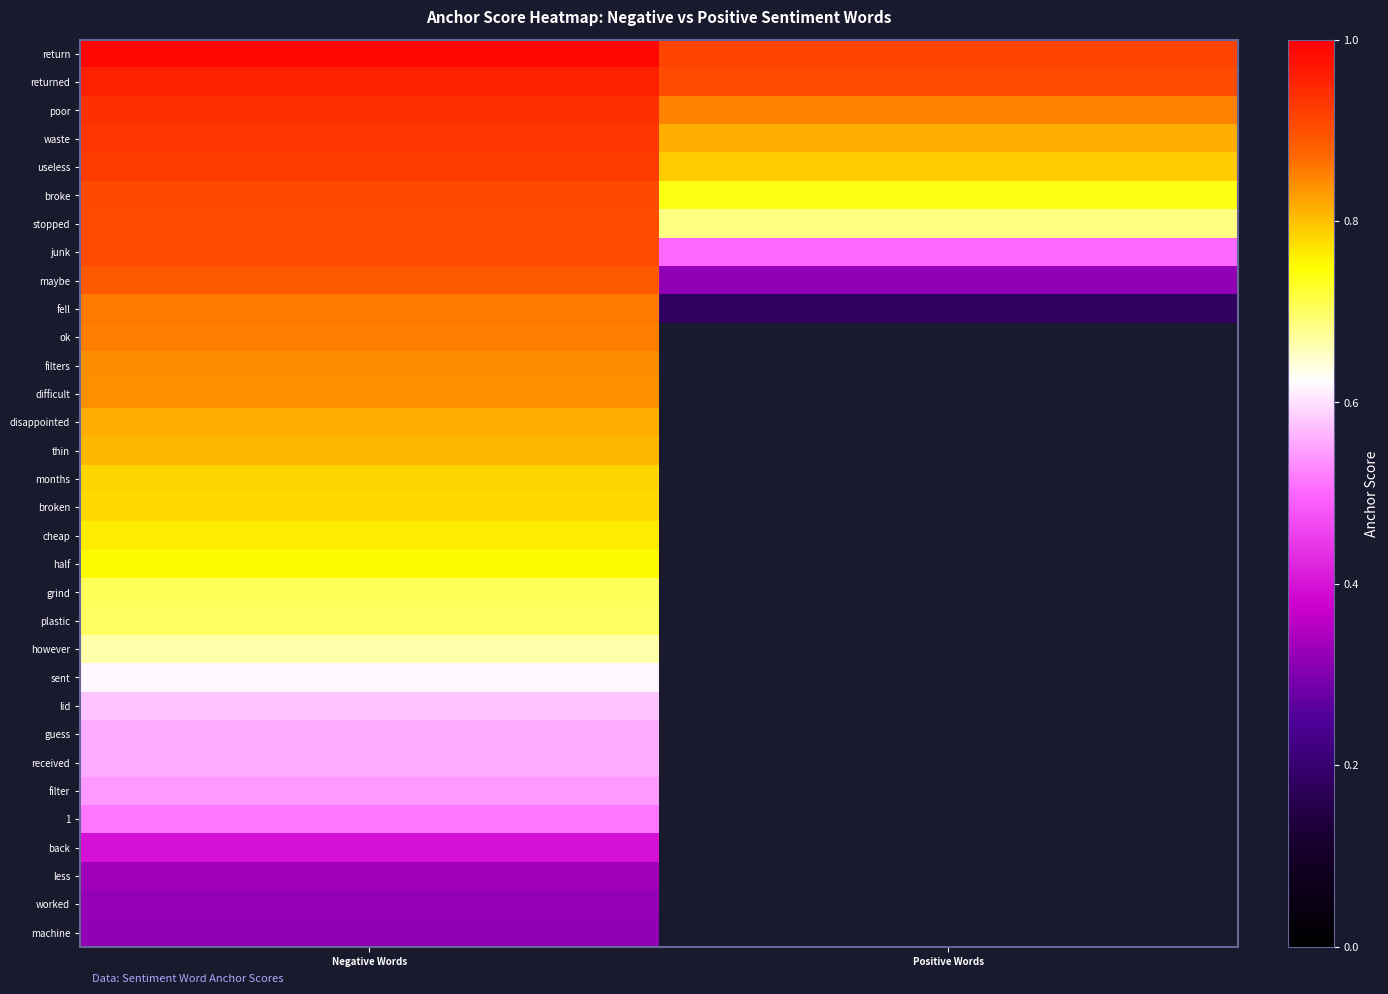

What is the greatest value displayed?

1.0